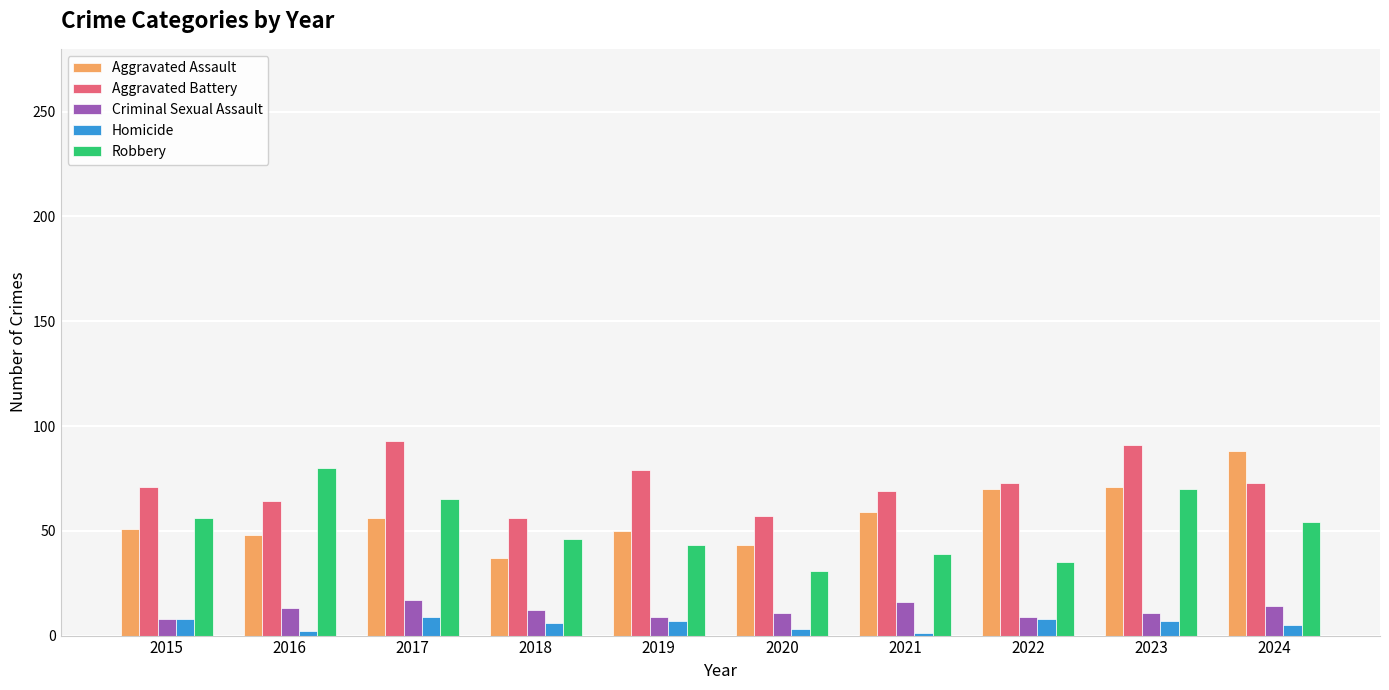

Is it true that Aggravated Battery equals 57 at 2020?

True